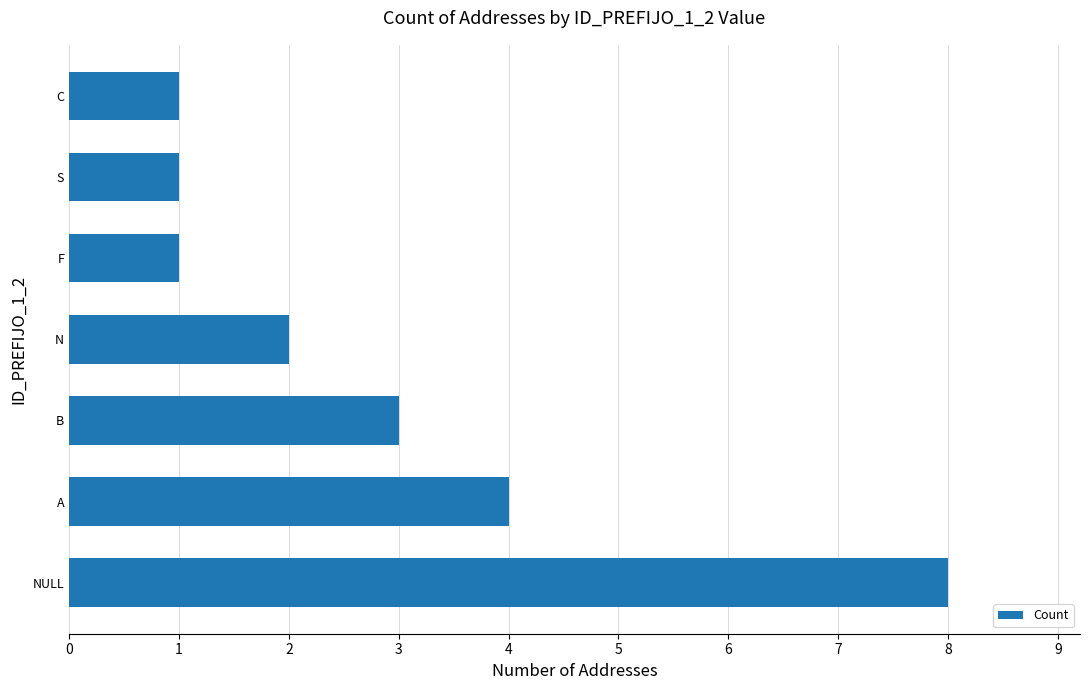

What is the smallest value displayed?

1